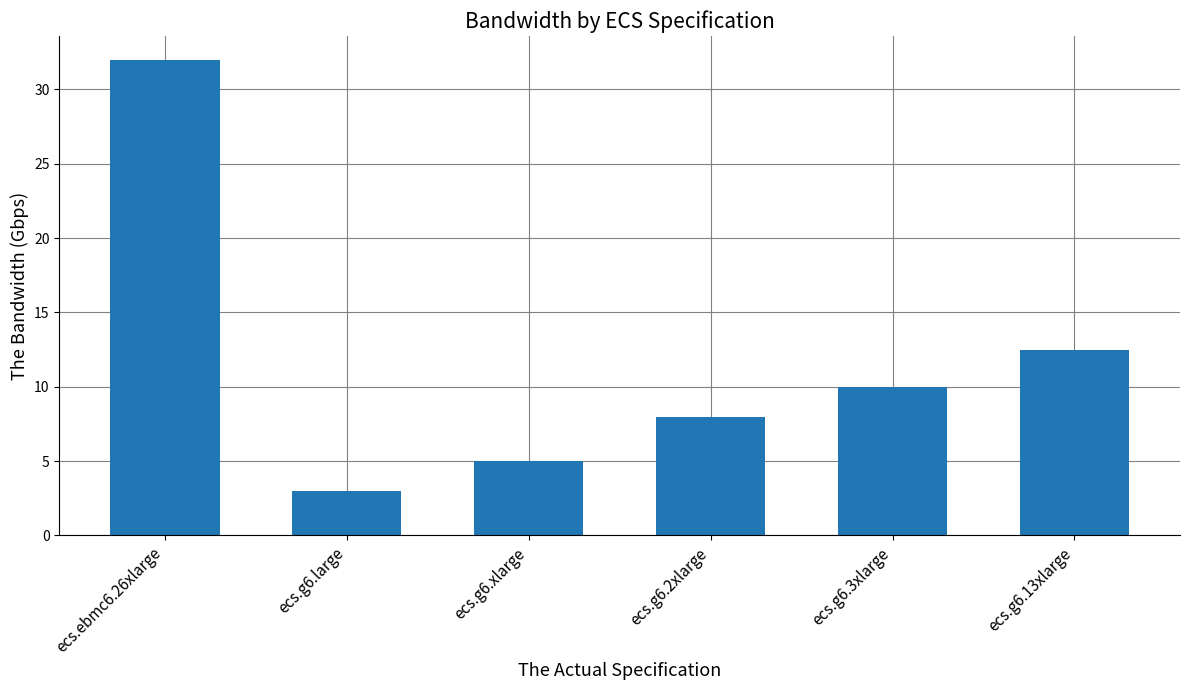

The value at ecs.g6.13xlarge is 12.5. True or false?

True